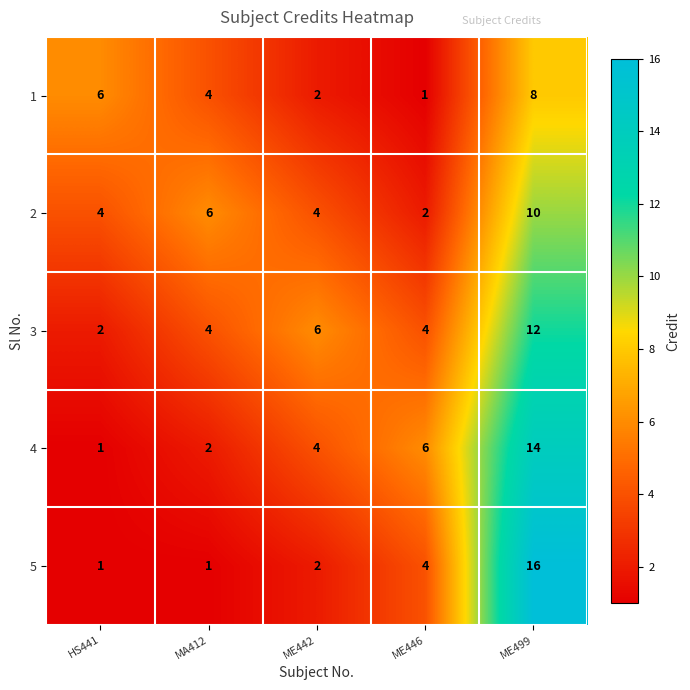

What is the difference between the highest and lowest values at ME442?

4